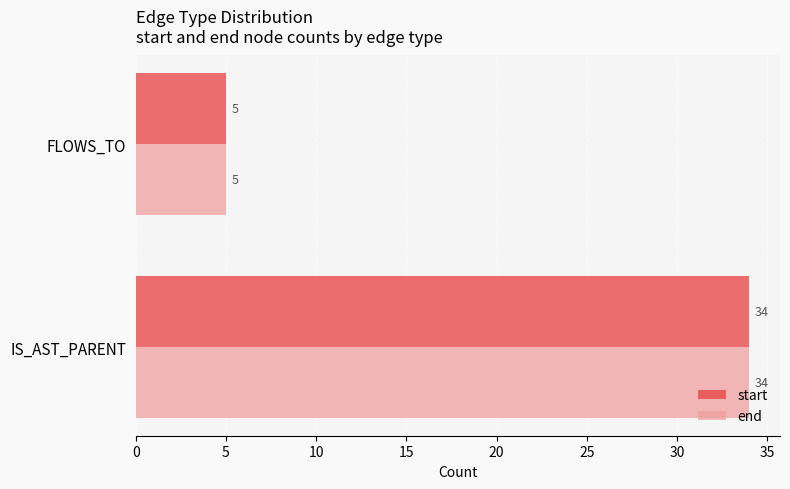

What are all the series names shown in the legend?

start, end